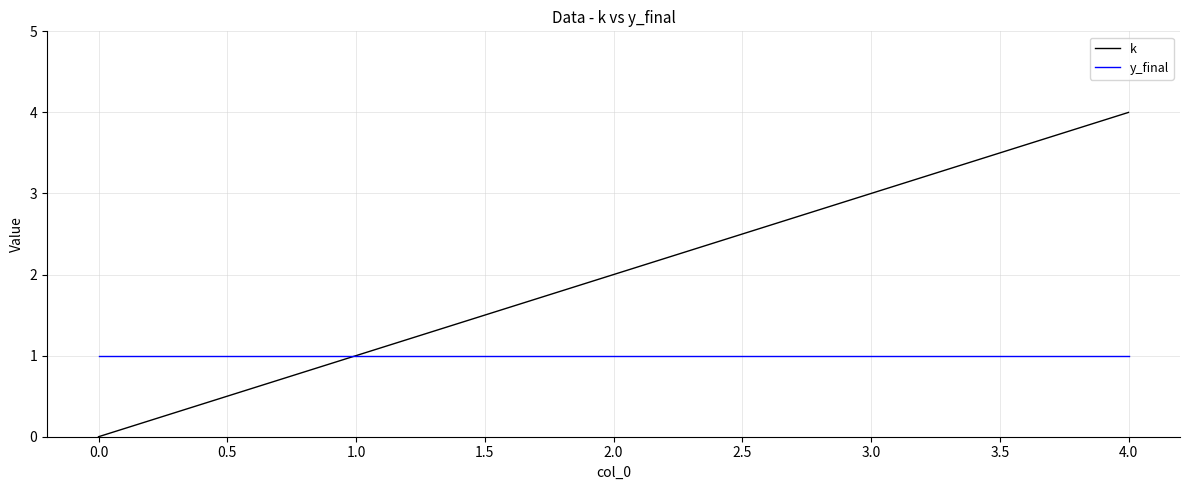

Is it true that y_final equals 1 at 3.0?

True